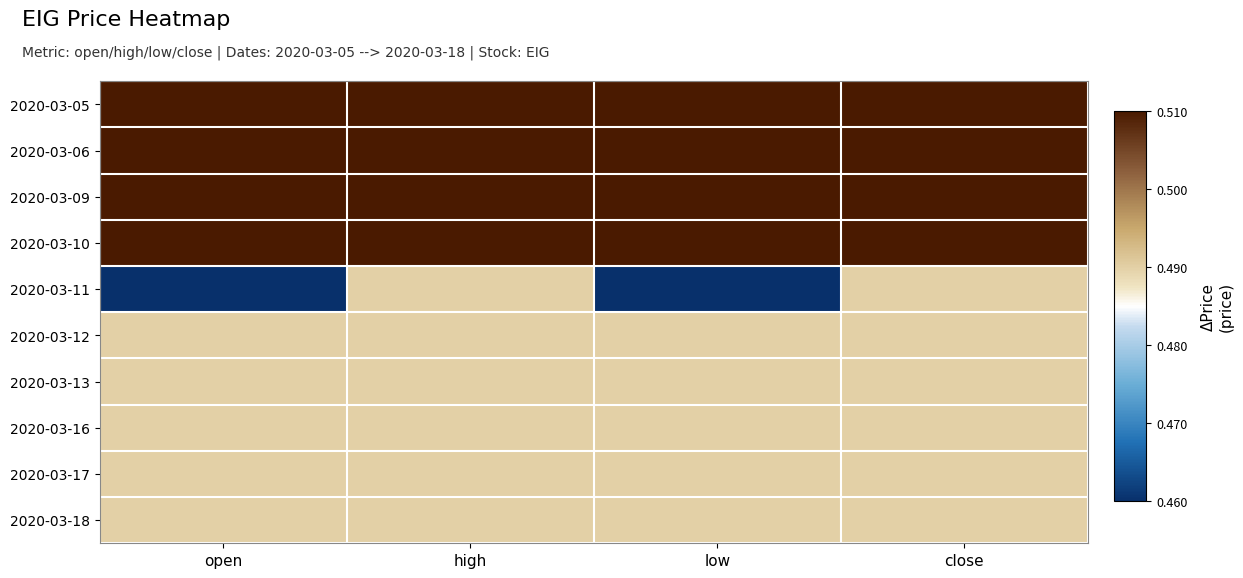

Rank the series at close from lowest to highest value.

2020-03-11, 2020-03-12, 2020-03-13, 2020-03-16, 2020-03-17, 2020-03-18, 2020-03-05, 2020-03-06, 2020-03-09, 2020-03-10